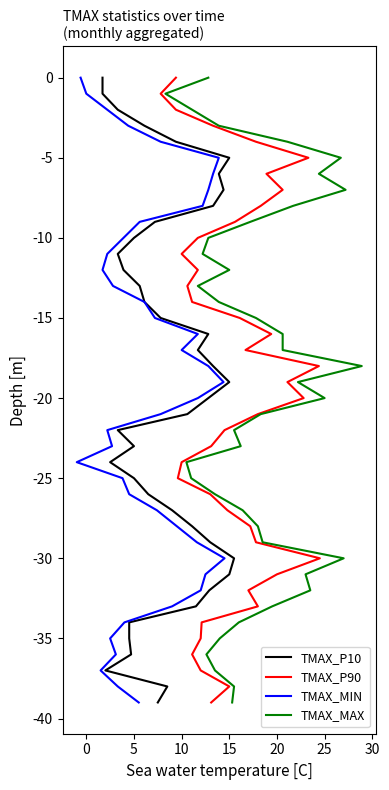

What is the minimum value for TMAX_P10?

-39